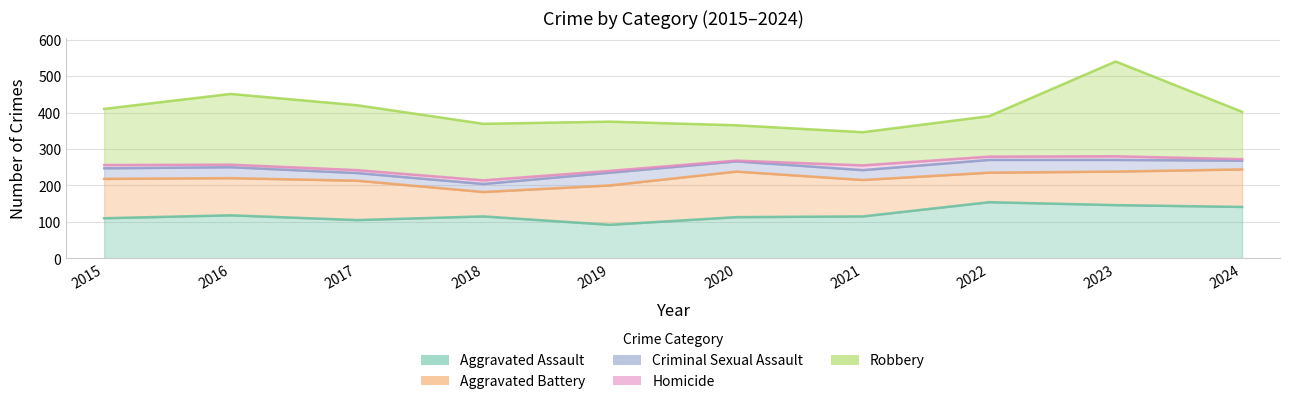

True or false: Robbery and Criminal Sexual Assault intersect in this chart.

False